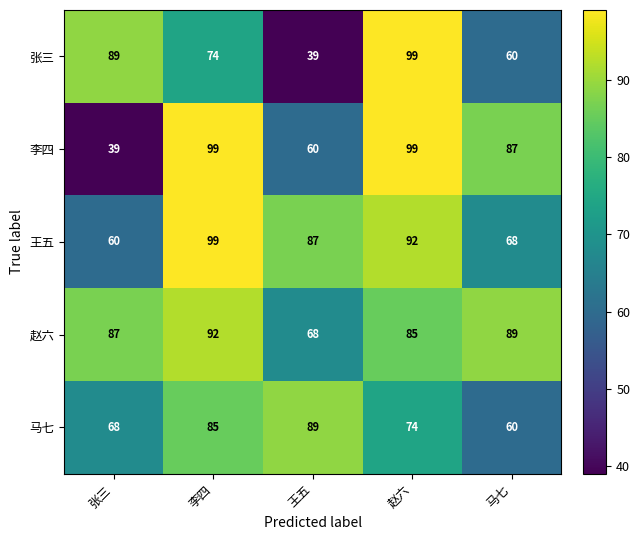

Between 张三 and 李四, which series saw the biggest shift?

李四